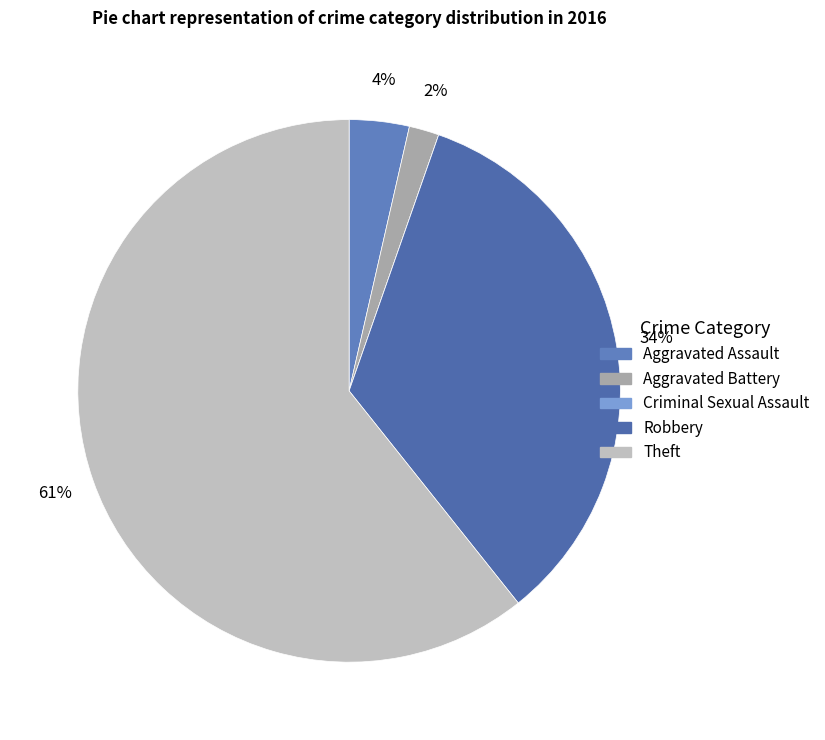

What is the ratio of the value at Aggravated Battery to the value at Robbery?

0.1